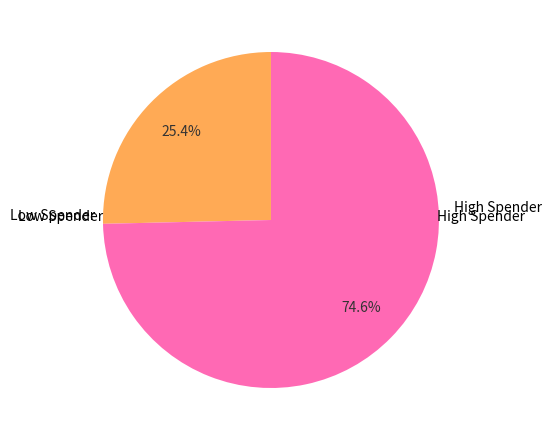

How many slices are in this pie chart?

2